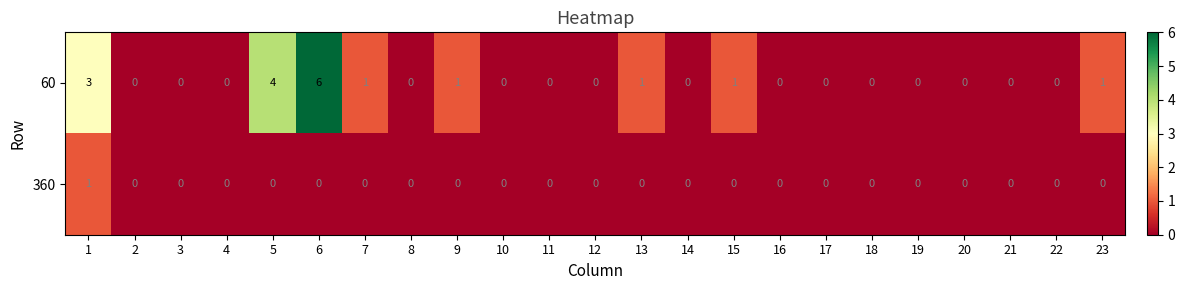

What is the difference between the maximum and minimum values in the 60 series?

6